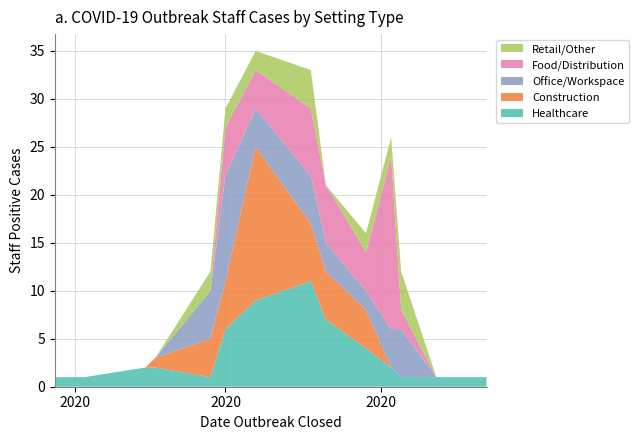

Reading left to right, extract all data points from this chart.

Healthcare: 1	1	2	2	1	6	9	11	7	4	2	1	1	1	1
Construction: 0	0	0	1	4	5	16	6	5	4	0	0	0	0	0
Office/Workspace: 0	0	0	0	5	11	4	5	3	2	4	5	0	0	0
Food/Distribution: 0	0	0	0	0	5	4	7	6	4	18	2	0	0	0
Retail/Other: 0	0	0	0	2	2	2	4	0	2	2	4	0	0	0